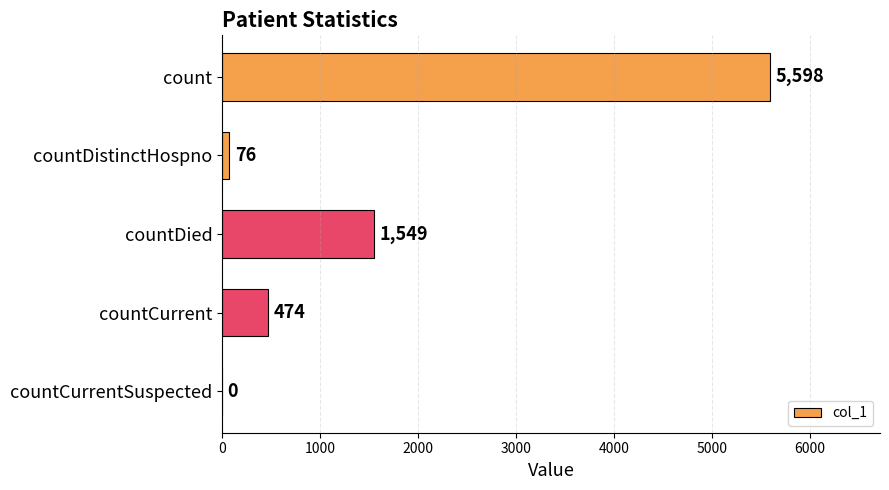

The value at countCurrent is 847. True or false?

False